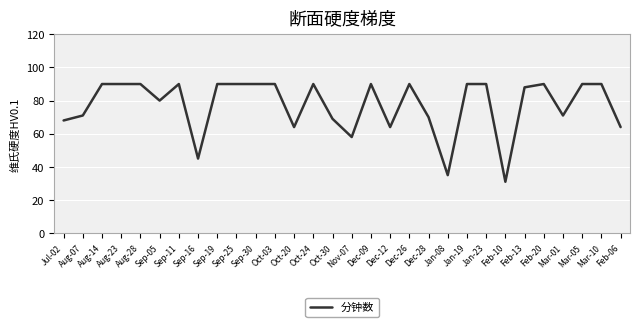

True or false: the data shows 90 at Oct-24.

True